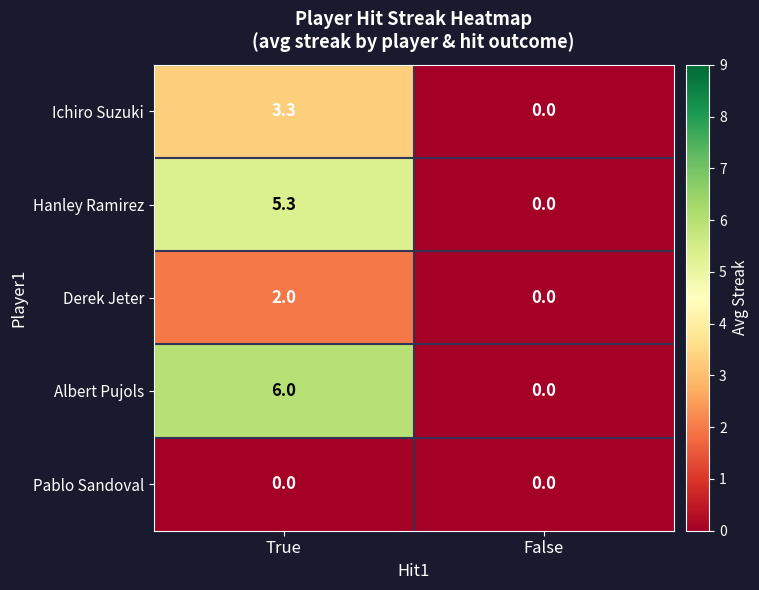

True or false: Derek Jeter has a value of 0.0 at False.

True